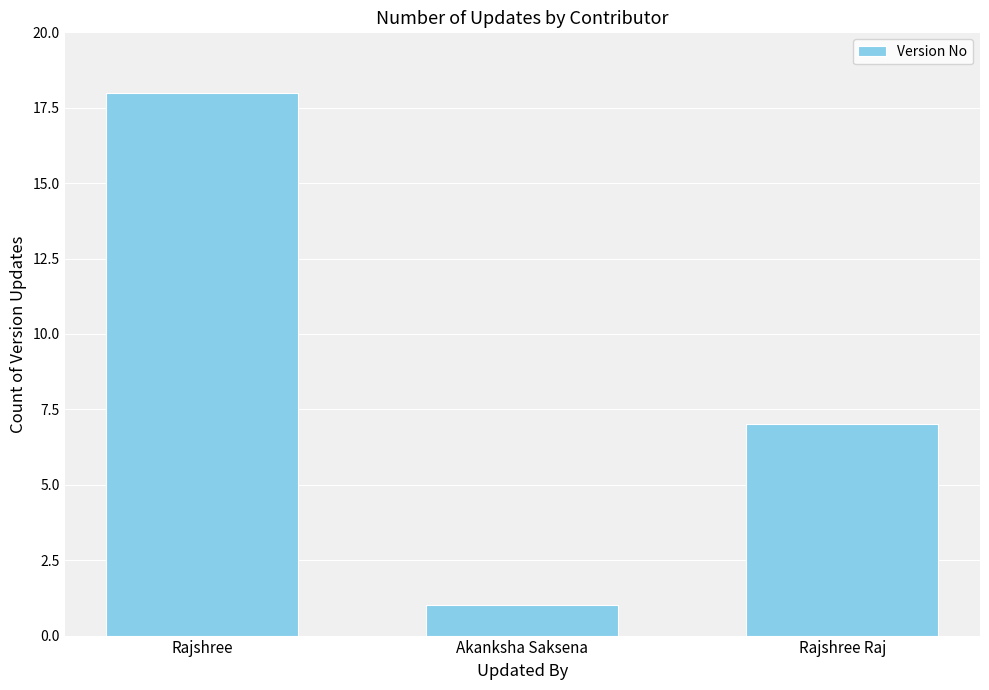

At which label is the value closest to 9?

Rajshree Raj